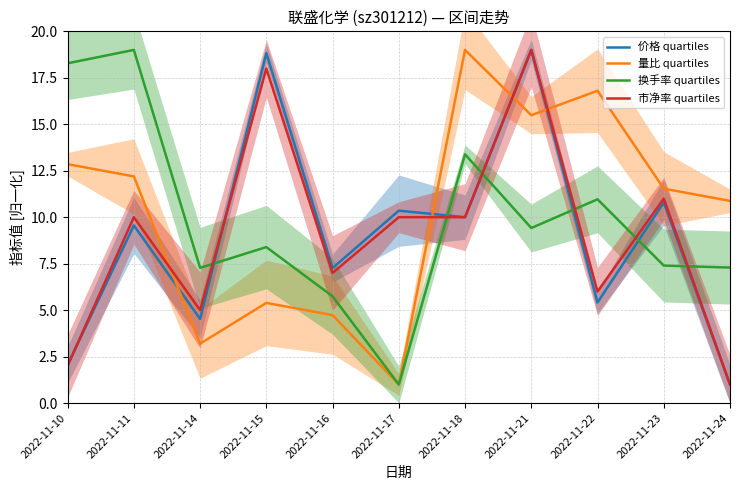

What is the value of the 换手率 quartiles point at the 4th from the left?

8.4